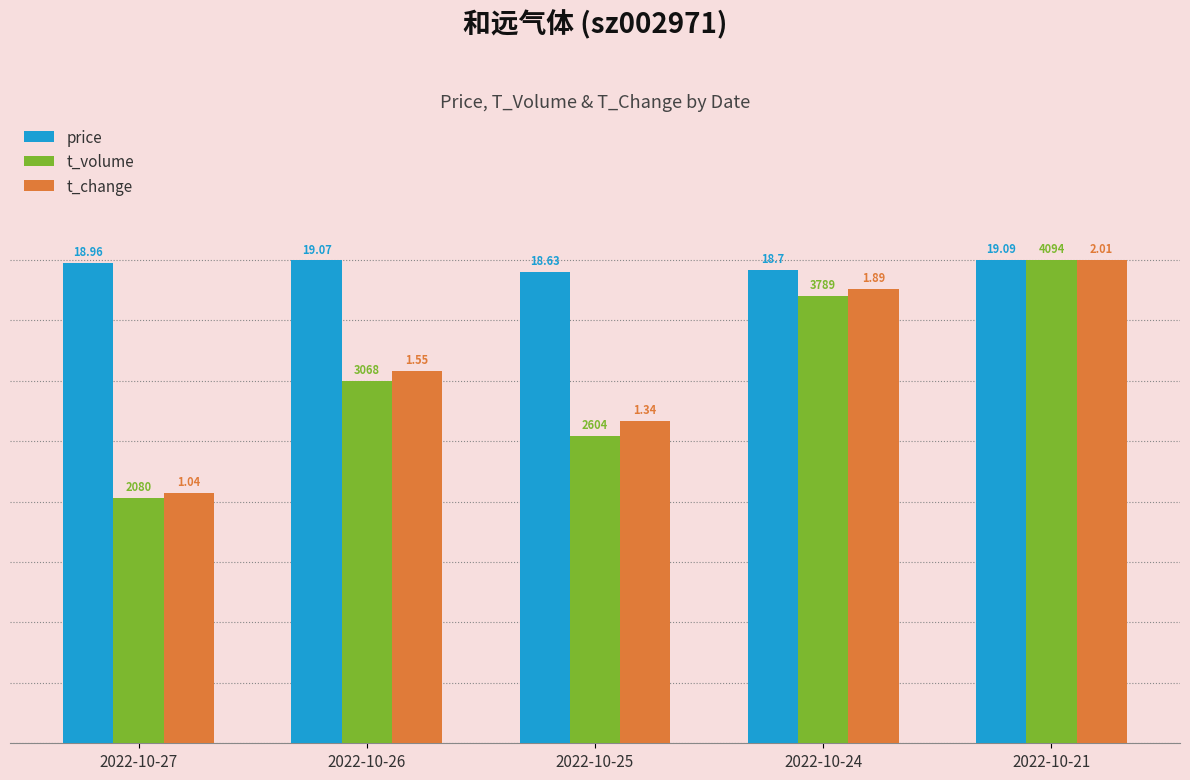

What are all the series names shown in the legend?

price, t_volume, t_change